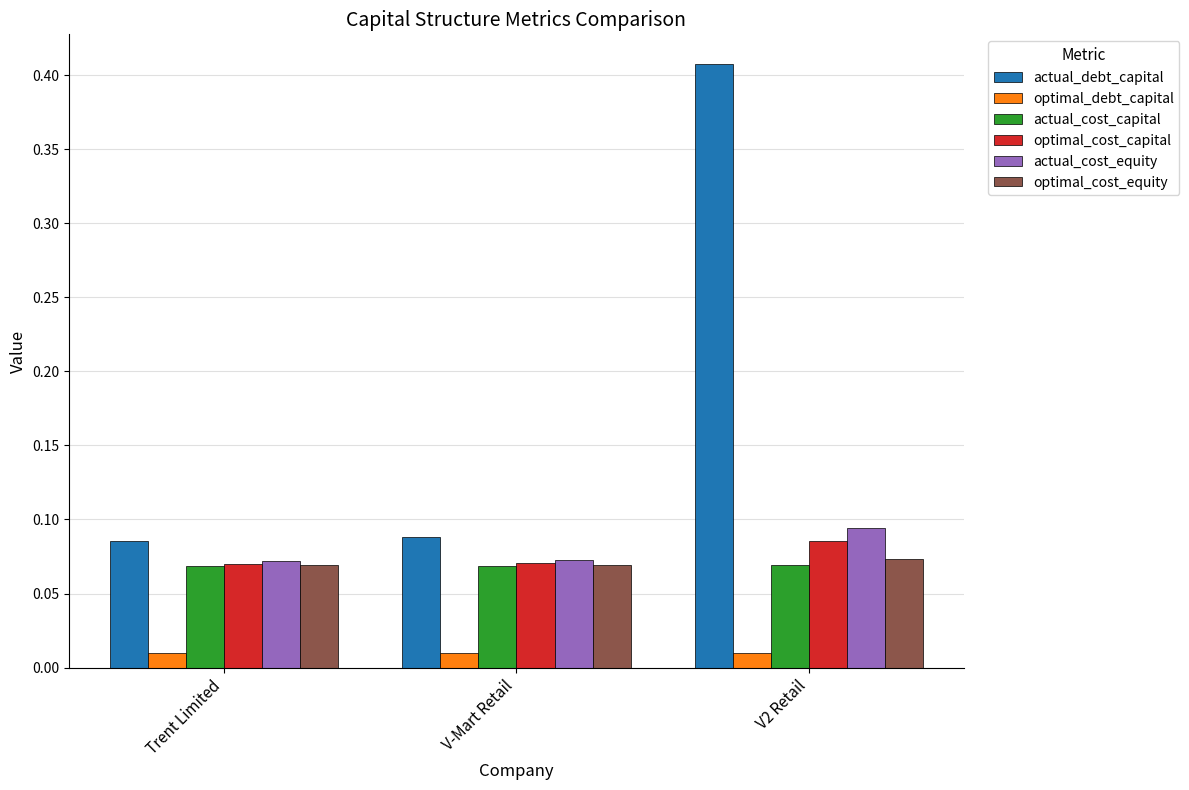

Is the value of actual_debt_capital at V-Mart Retail greater than the value of optimal_cost_equity at V-Mart Retail?

Yes